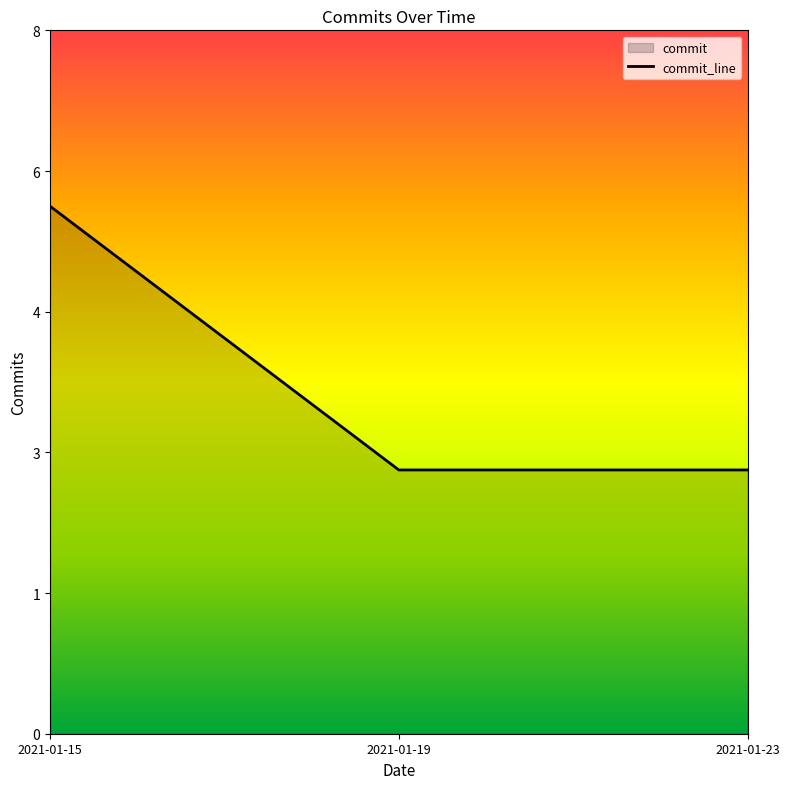

What is the greatest value displayed?

6